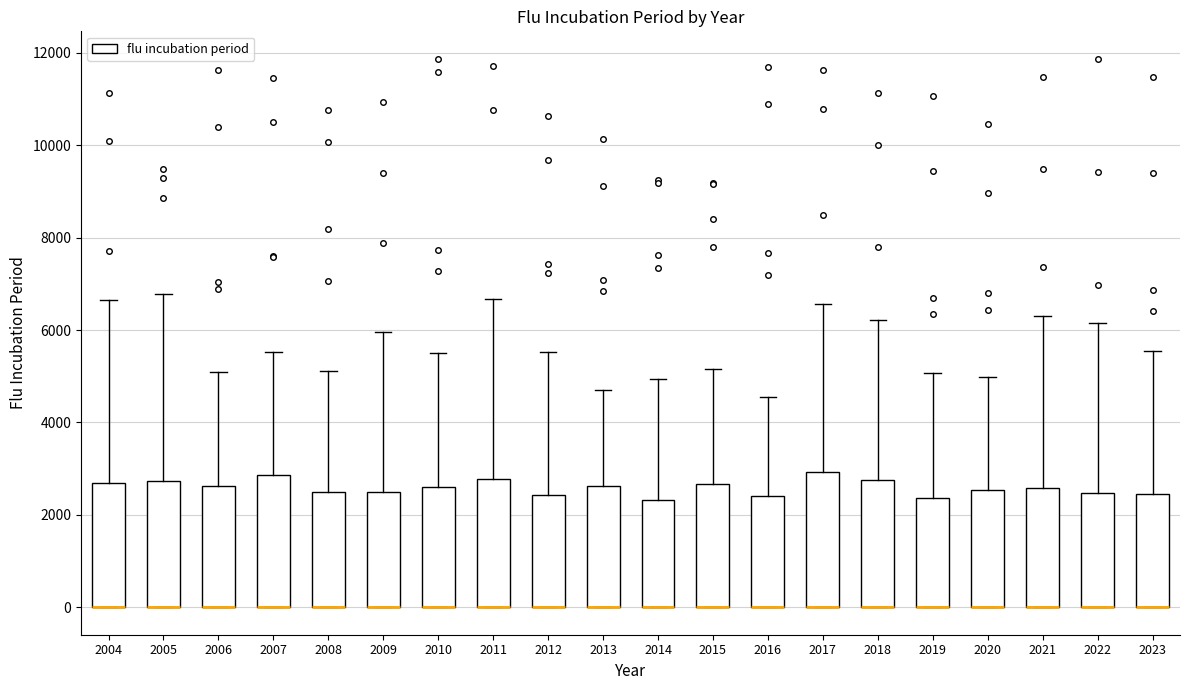

Reading left to right, read every box against the y-axis: the position of its median line, the range the box covers, and the ends of its whiskers. The values are not printed on the chart, so give them approximately, as read against the axis.

2004: median 0 (drawn on the box's lower edge), box 0 to 2600, whiskers 0 to 6600
2005: median 0 (drawn on the box's lower edge), box 0 to 2800, whiskers 0 to 6800
2006: median 0 (drawn on the box's lower edge), box 0 to 2600, whiskers 0 to 5000
2007: median 0 (drawn on the box's lower edge), box 0 to 2800, whiskers 0 to 5600
2008: median 0 (drawn on the box's lower edge), box 0 to 2400, whiskers 0 to 5200
2009: median 0 (drawn on the box's lower edge), box 0 to 2600, whiskers 0 to 6000
2010: median 0 (drawn on the box's lower edge), box 0 to 2600, whiskers 0 to 5600
2011: median 0 (drawn on the box's lower edge), box 0 to 2800, whiskers 0 to 6600
2012: median 0 (drawn on the box's lower edge), box 0 to 2400, whiskers 0 to 5600
2013: median 0 (drawn on the box's lower edge), box 0 to 2600, whiskers 0 to 4800
2014: median 0 (drawn on the box's lower edge), box 0 to 2400, whiskers 0 to 5000
2015: median 0 (drawn on the box's lower edge), box 0 to 2600, whiskers 0 to 5200
2016: median 0 (drawn on the box's lower edge), box 0 to 2400, whiskers 0 to 4600
2017: median 0 (drawn on the box's lower edge), box 0 to 3000, whiskers 0 to 6600
2018: median 0 (drawn on the box's lower edge), box 0 to 2800, whiskers 0 to 6200
2019: median 0 (drawn on the box's lower edge), box 0 to 2400, whiskers 0 to 5000
2020: median 0 (drawn on the box's lower edge), box 0 to 2600, whiskers 0 to 5000
2021: median 0 (drawn on the box's lower edge), box 0 to 2600, whiskers 0 to 6400
2022: median 0 (drawn on the box's lower edge), box 0 to 2400, whiskers 0 to 6200
2023: median 0 (drawn on the box's lower edge), box 0 to 2400, whiskers 0 to 5600